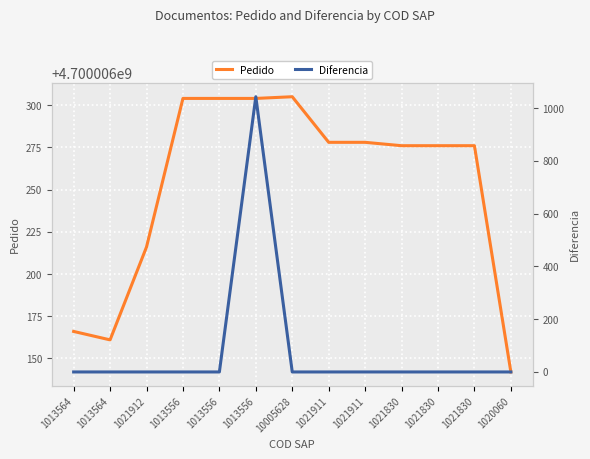

At which label does Diferencia reach its peak?

1013556